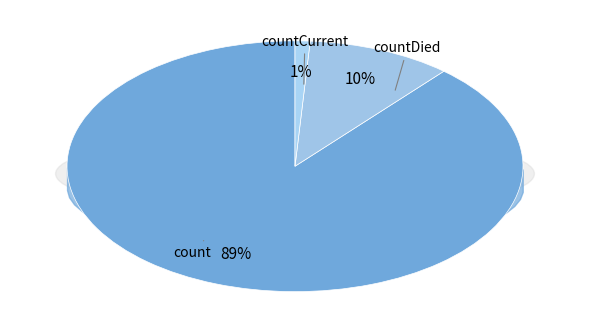

What portion of the pie excludes count?

11.3%